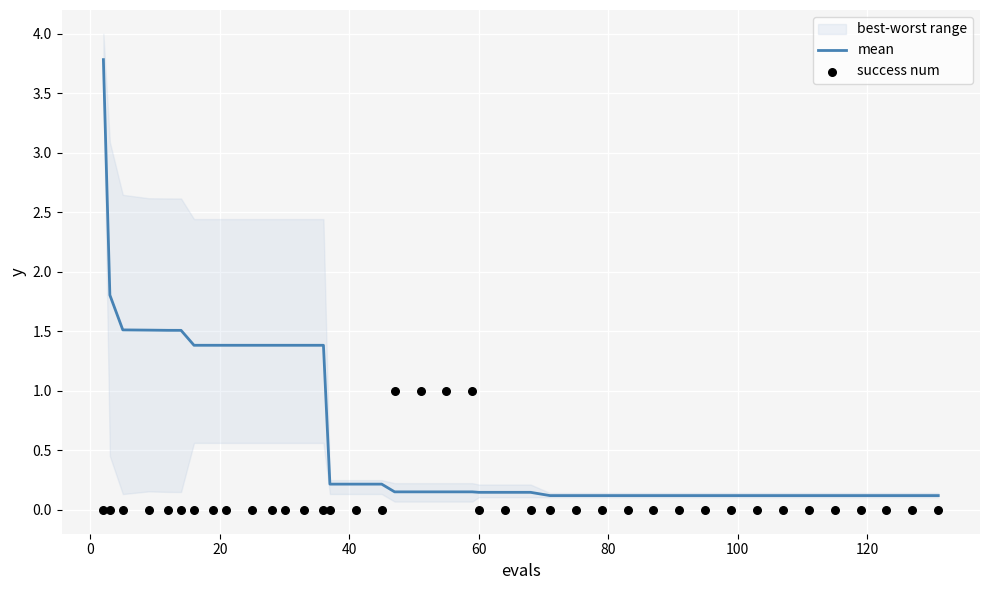

At how many categories does at least one series exceed 3?

1